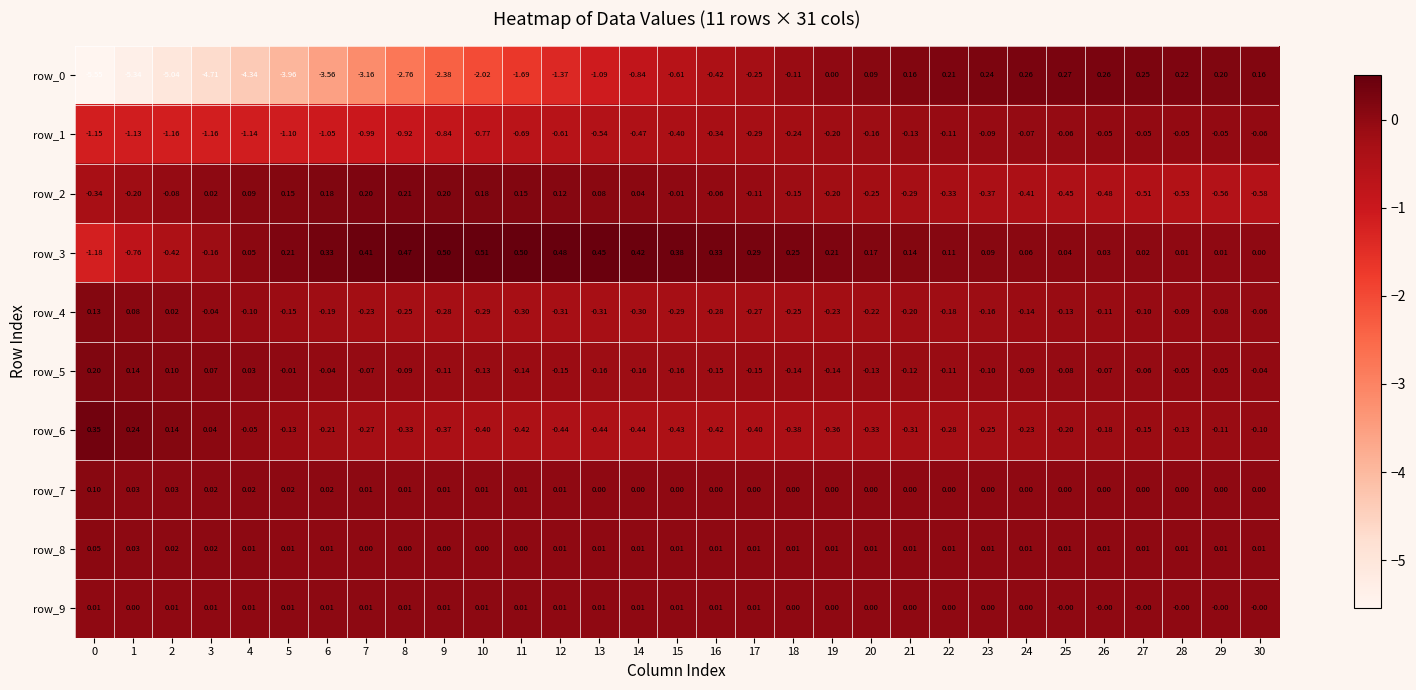

The value of row_6 at 25 is -0.2. True or false?

True